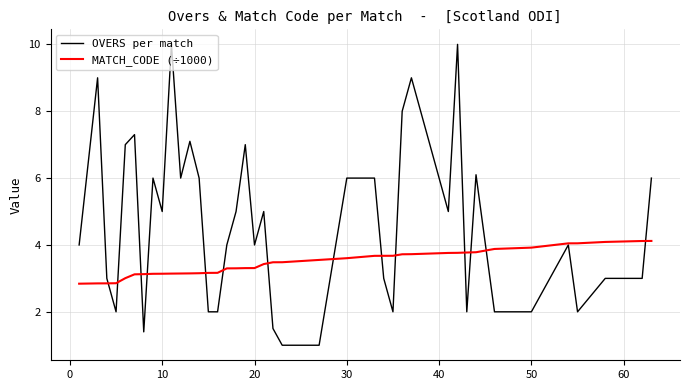

Which series has the largest total across all categories?

OVERS per match